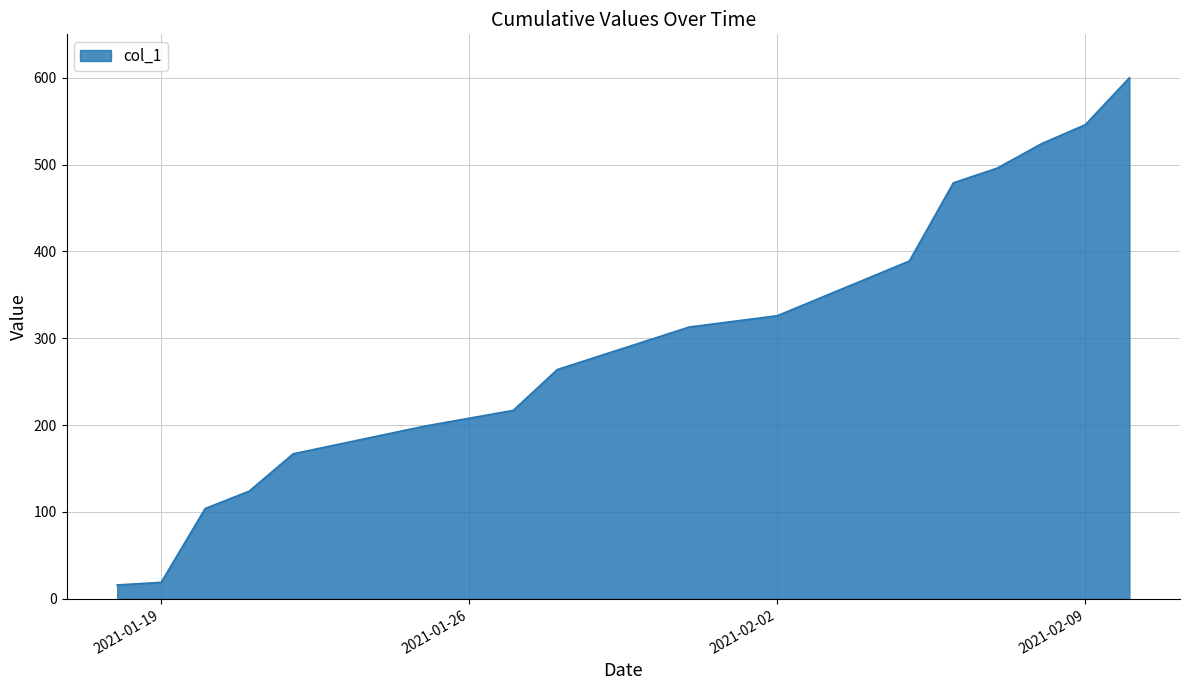

What is the average value?

299